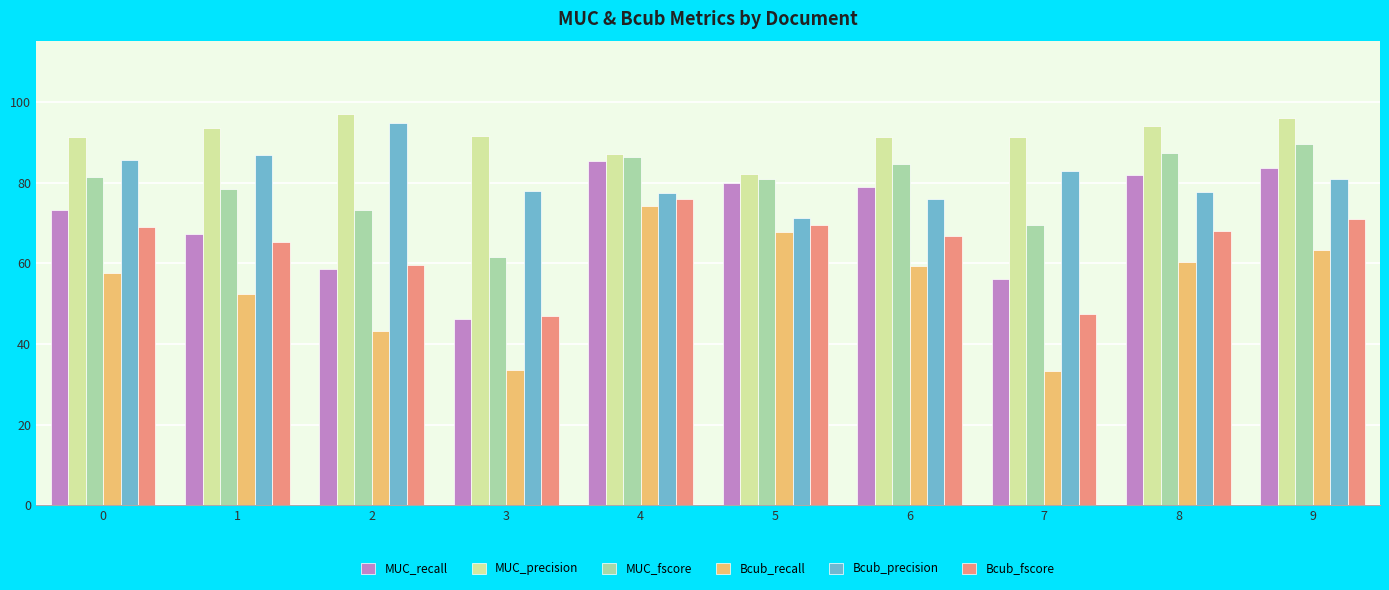

What is the spread (max minus min) of values at 7?

58.0